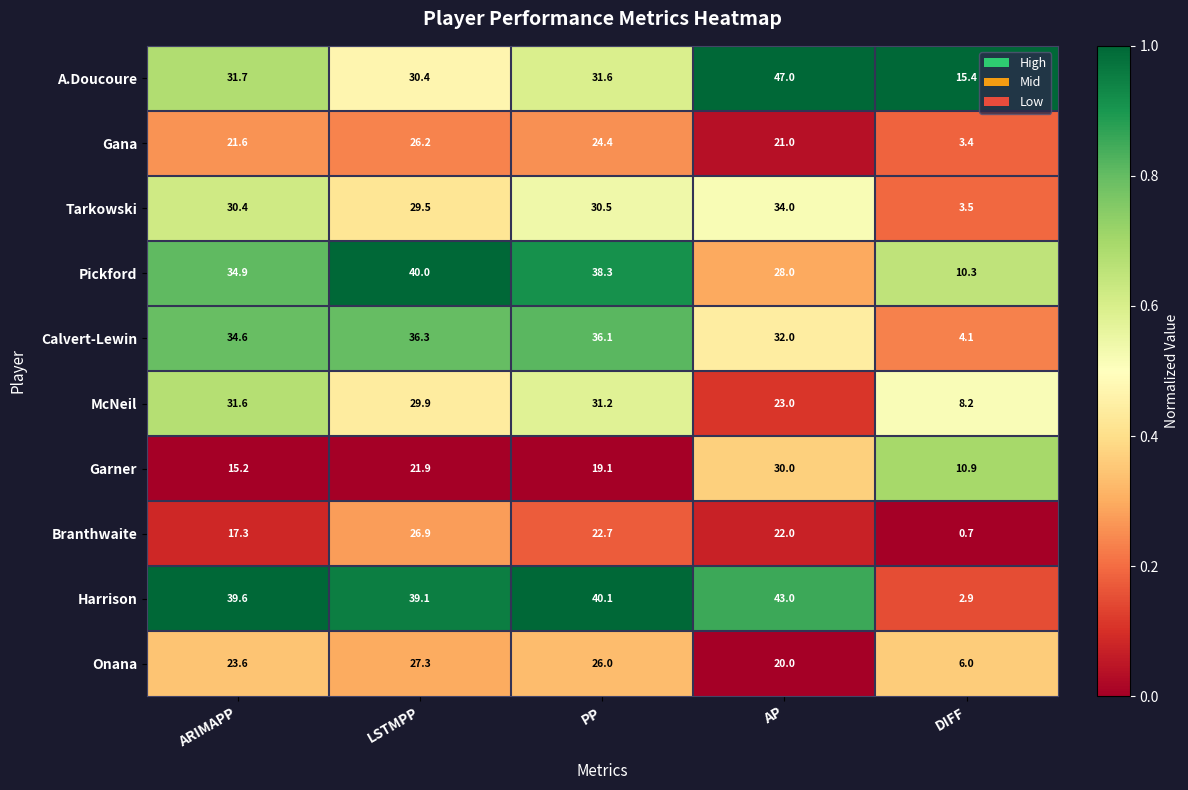

Is the value of Tarkowski at LSTMPP greater than the value of Onana at DIFF?

Yes